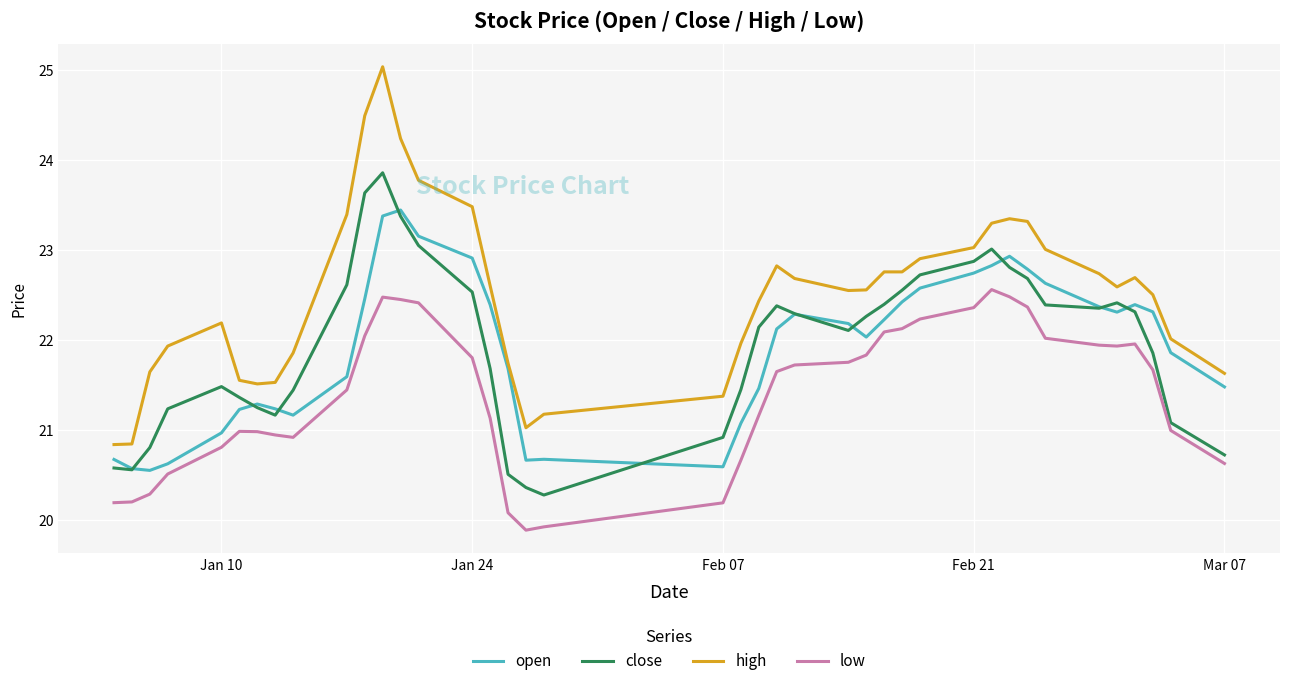

Which series has the widest spread of values?

high